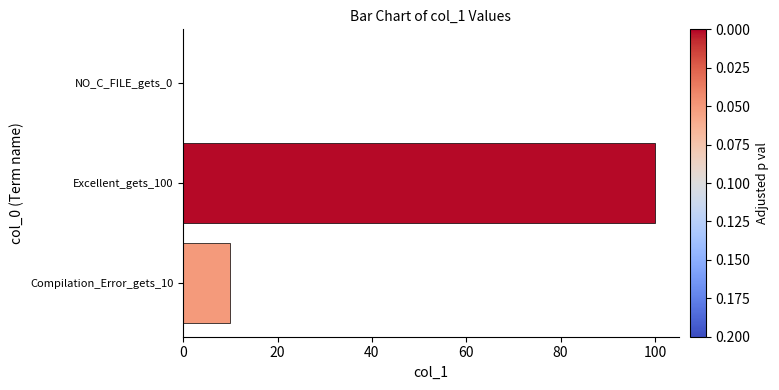

Reading bottom to top, transcribe all the data shown in this chart.

Compilation_Error_gets_10=10	Excellent_gets_100=100	NO_C_FILE_gets_0=0